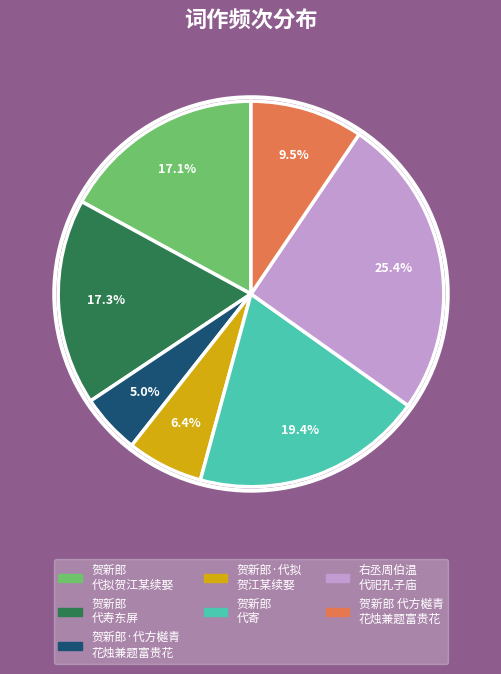

Does any single category account for the majority?

No